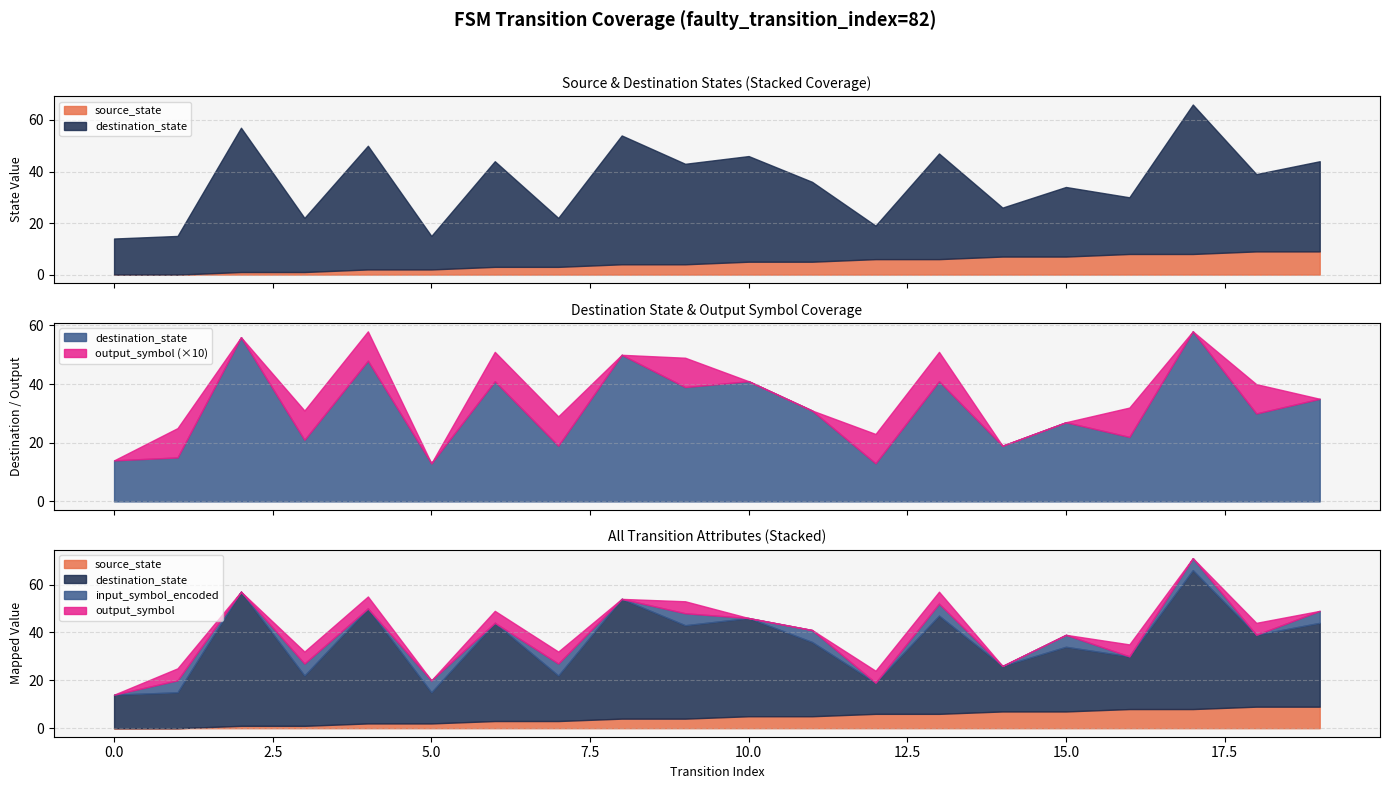

How many lines are shown in the chart?

4